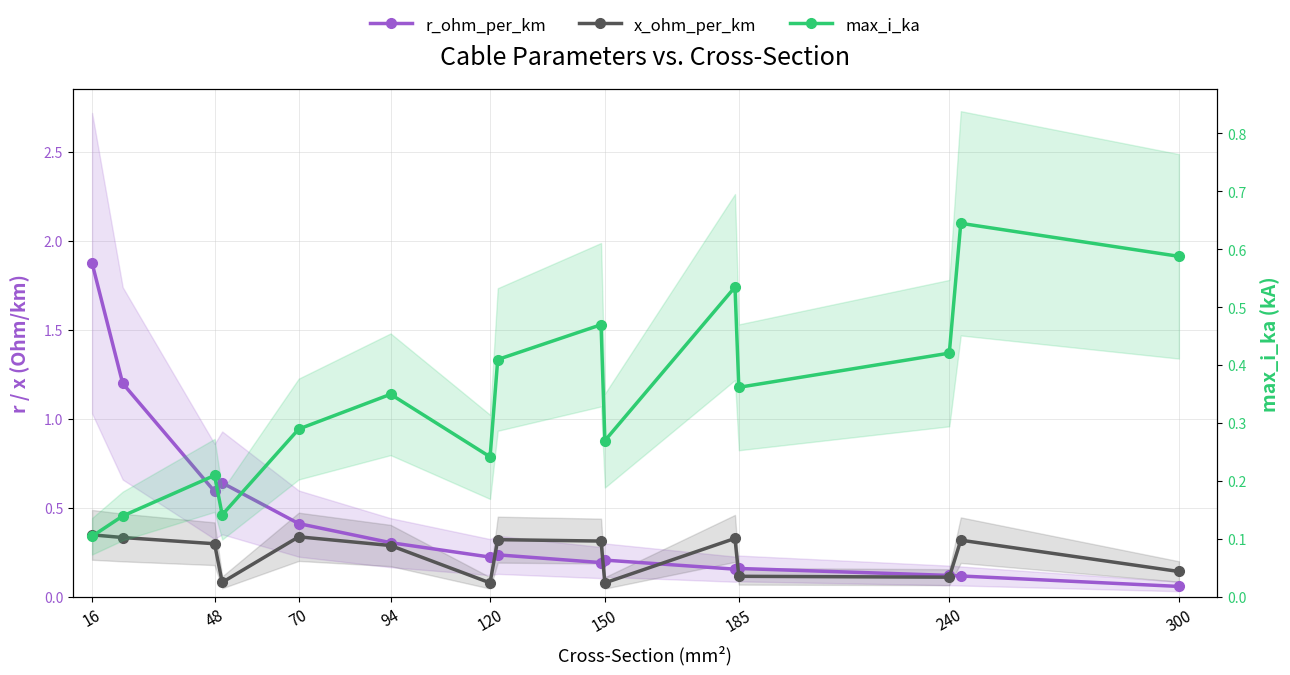

At which label does r_ohm_per_km reach its peak?

16